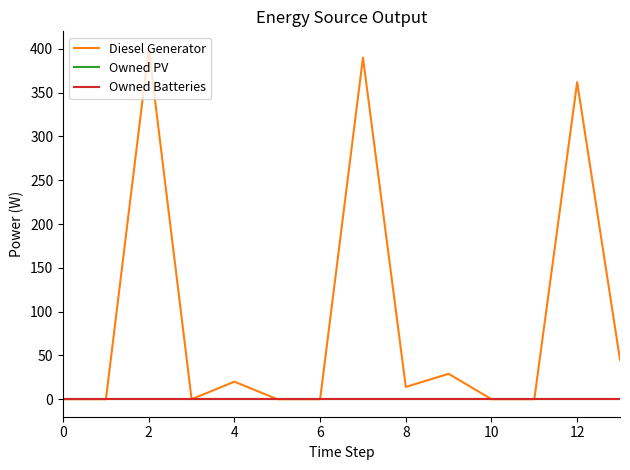

Is this an area chart (filled region under the line)?

No